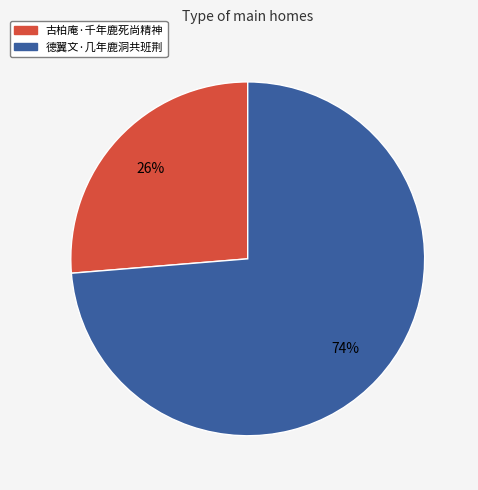

To the nearest percent, what is the average slice percentage?

50%